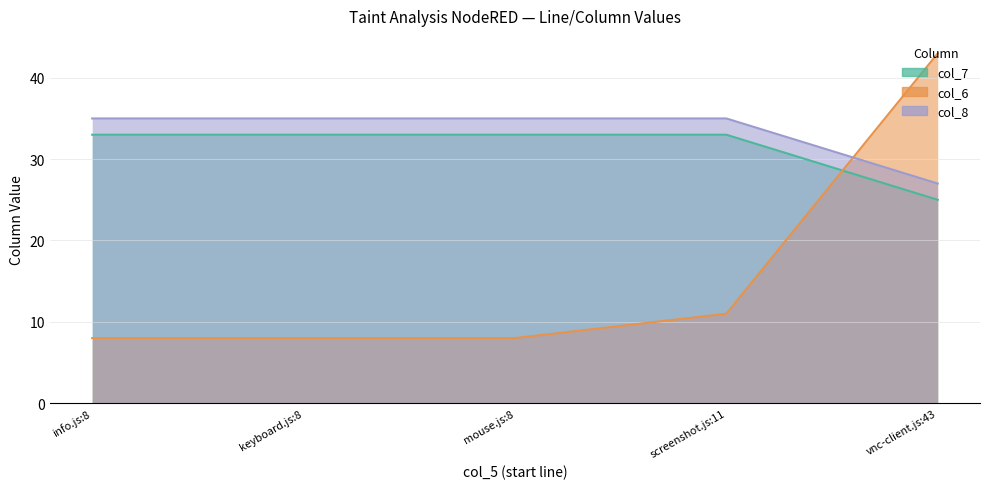

List the series in order of their peak value, lowest first.

col_7, col_8, col_6